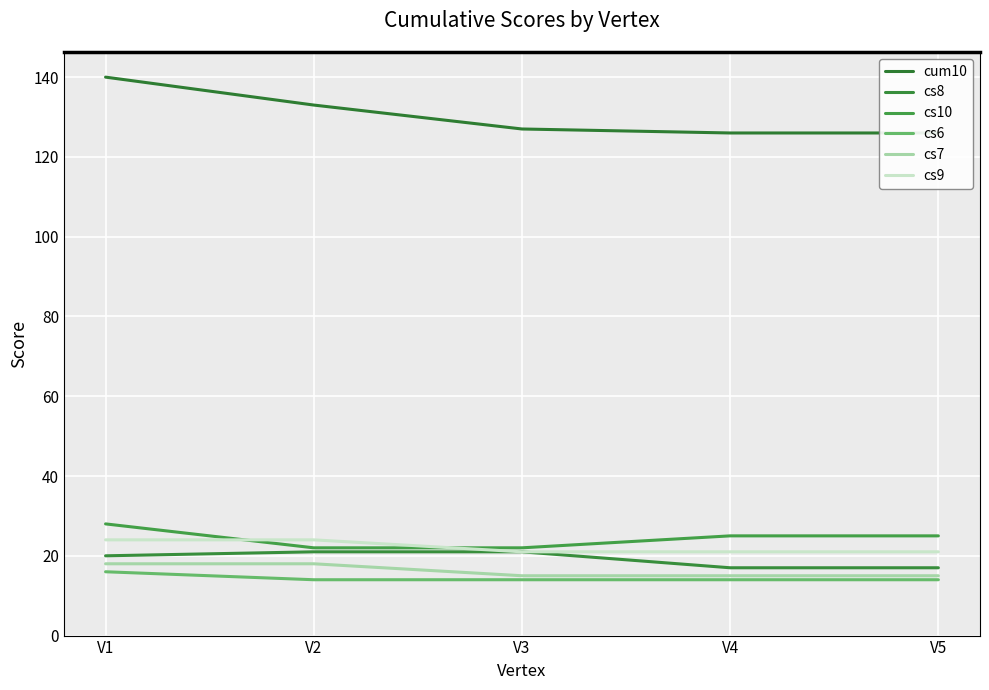

What are all the series names shown in the legend?

cum10, cs8, cs10, cs6, cs7, cs9